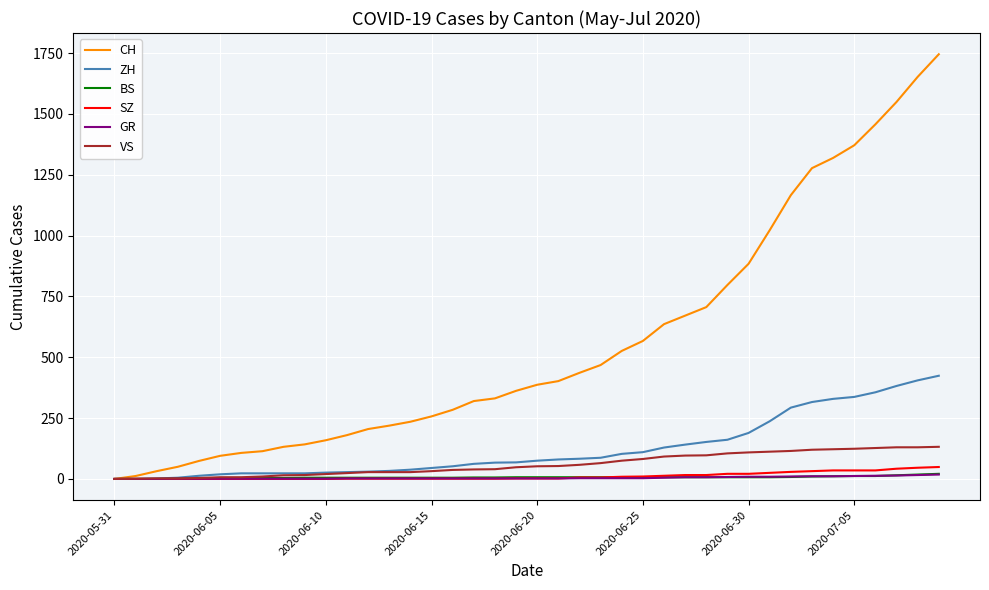

Which series has the largest total across all categories?

CH